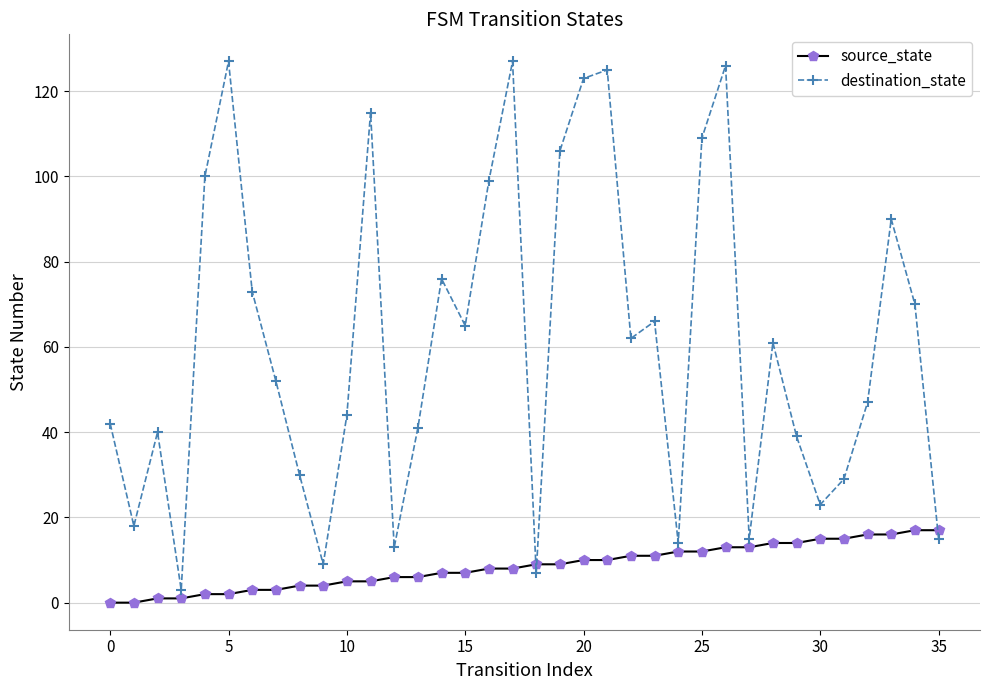

At how many categories does at least one series exceed 72?

13